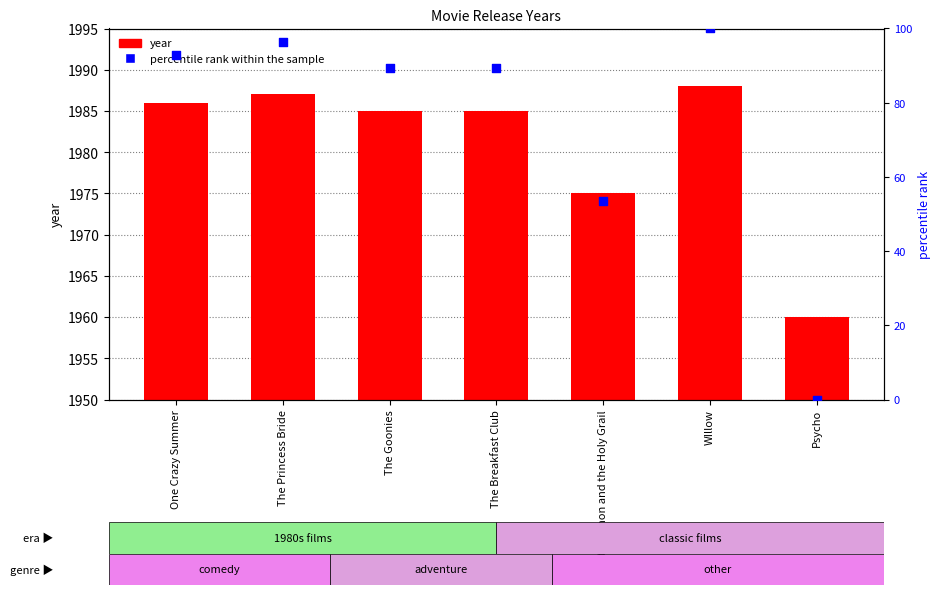

At how many categories does at least one series exceed 1354?

7